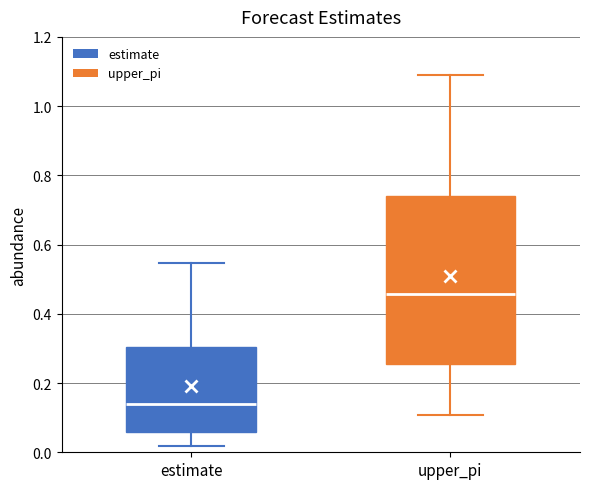

Which box's median line is the highest?

upper_pi